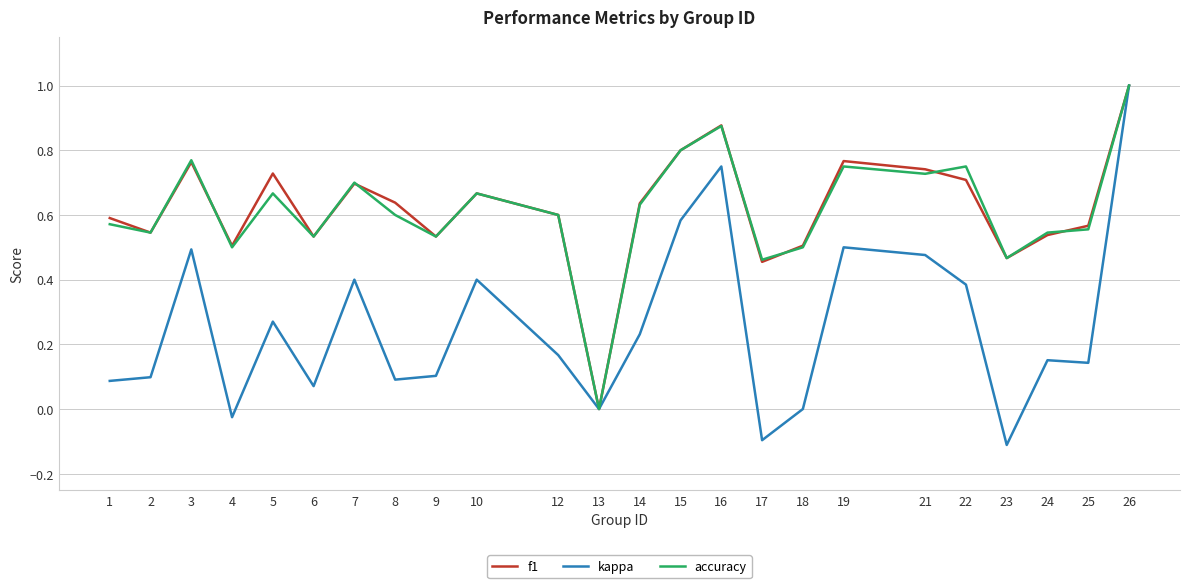

What is the total value across all series at 9?

1.2